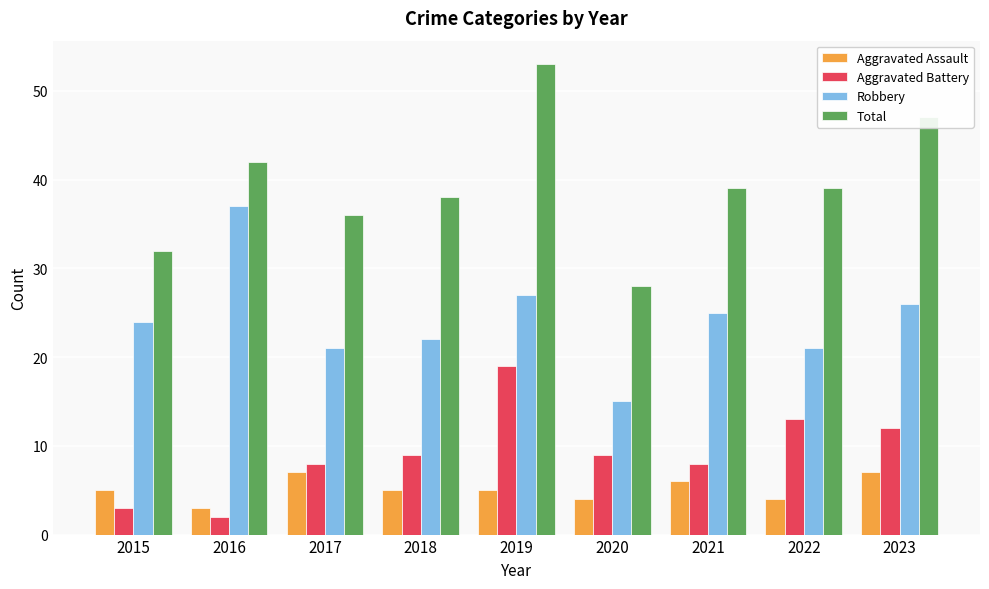

How many categories are shown in the chart?

9